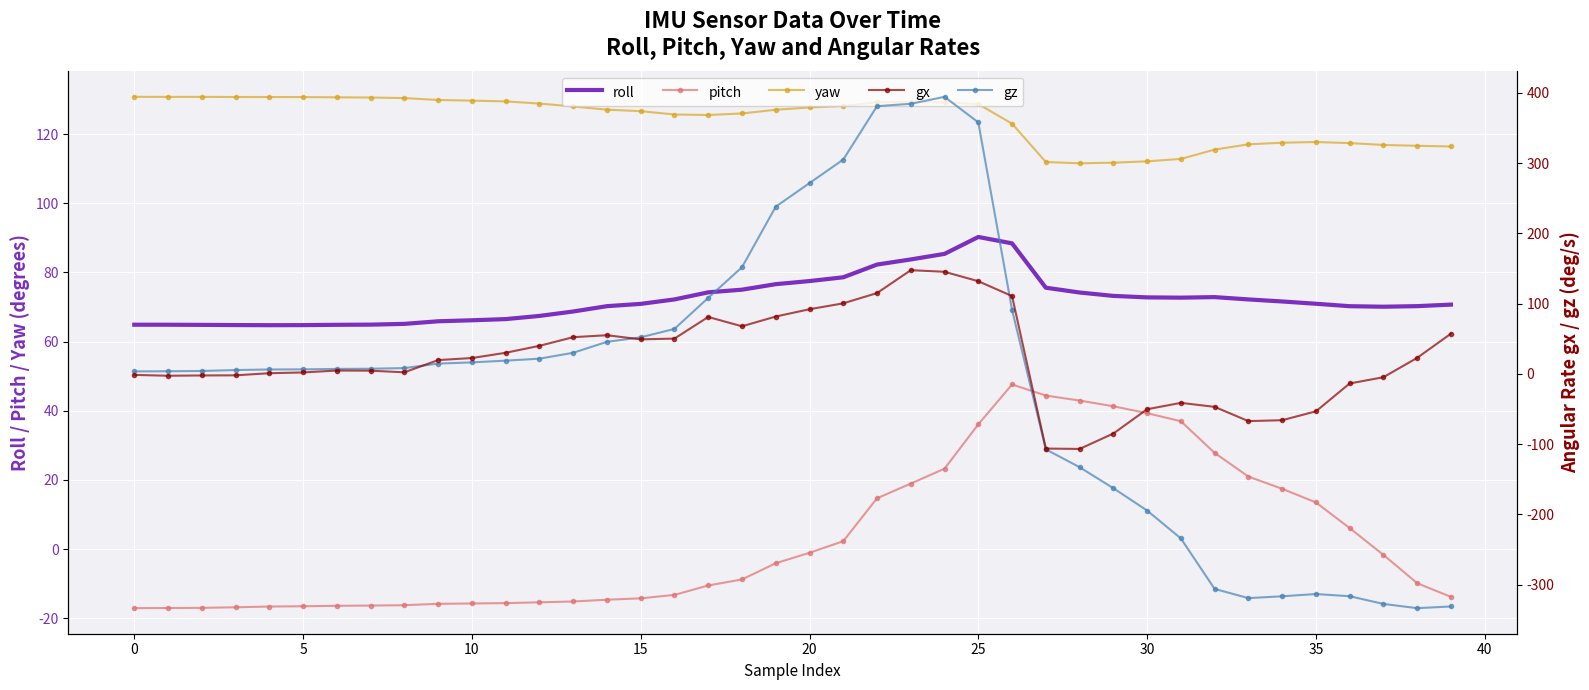

True or false: roll and pitch cross at least once.

False